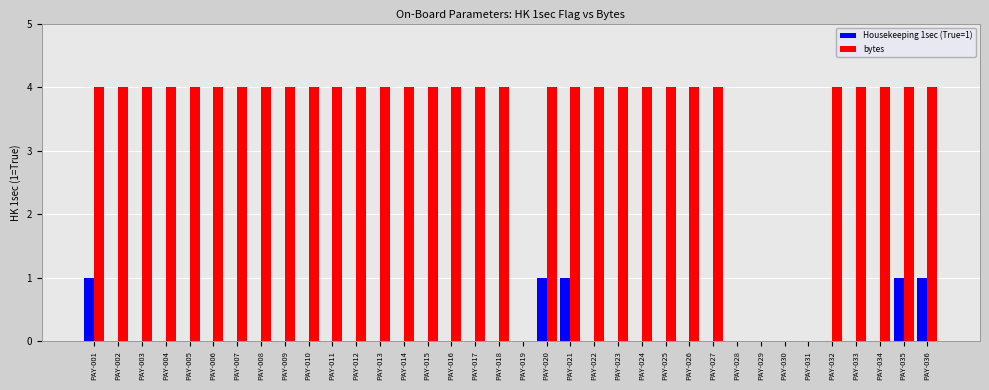

What is the sum of the bytes values at PAY-019 and PAY-010?

4